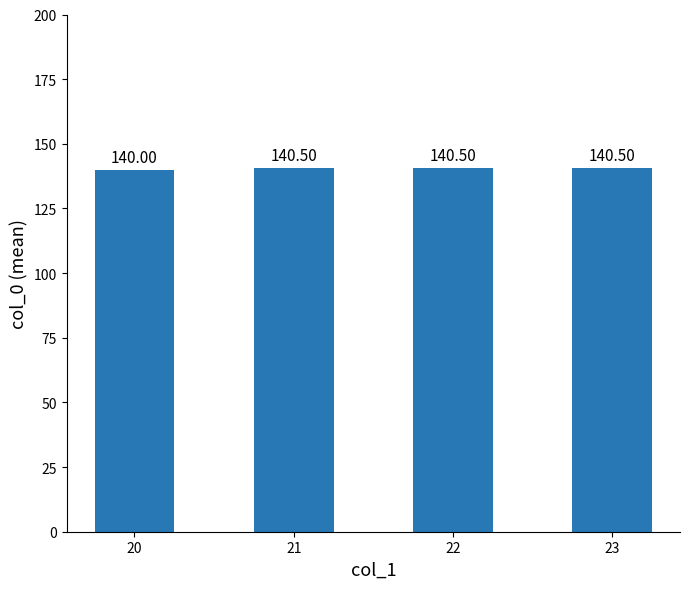

Are the bars grouped side by side (vs. stacked)?

No